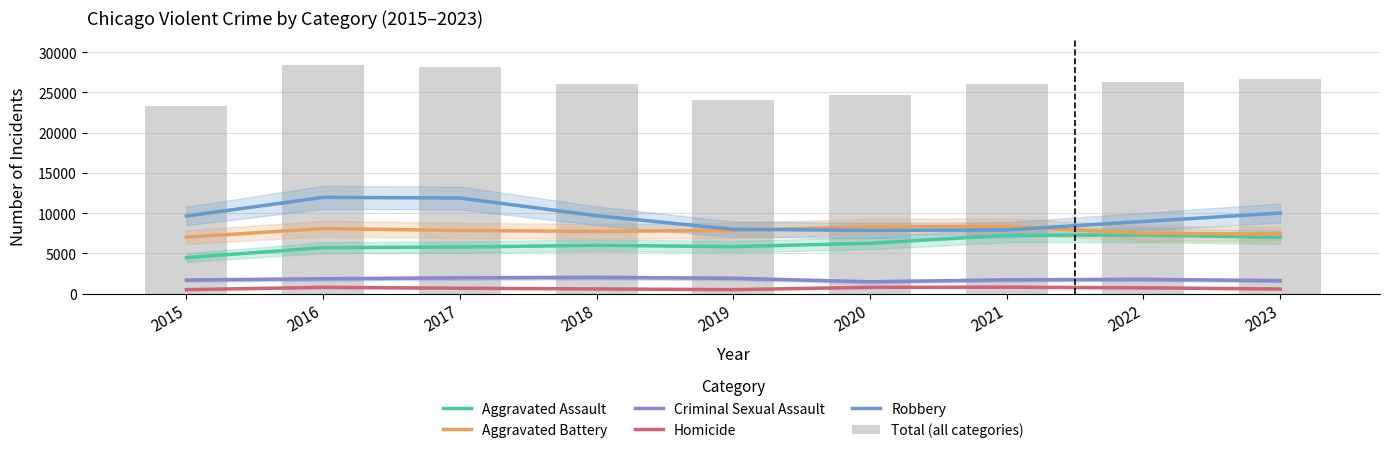

Is it true that Aggravated Battery equals 7400 at 2023?

True